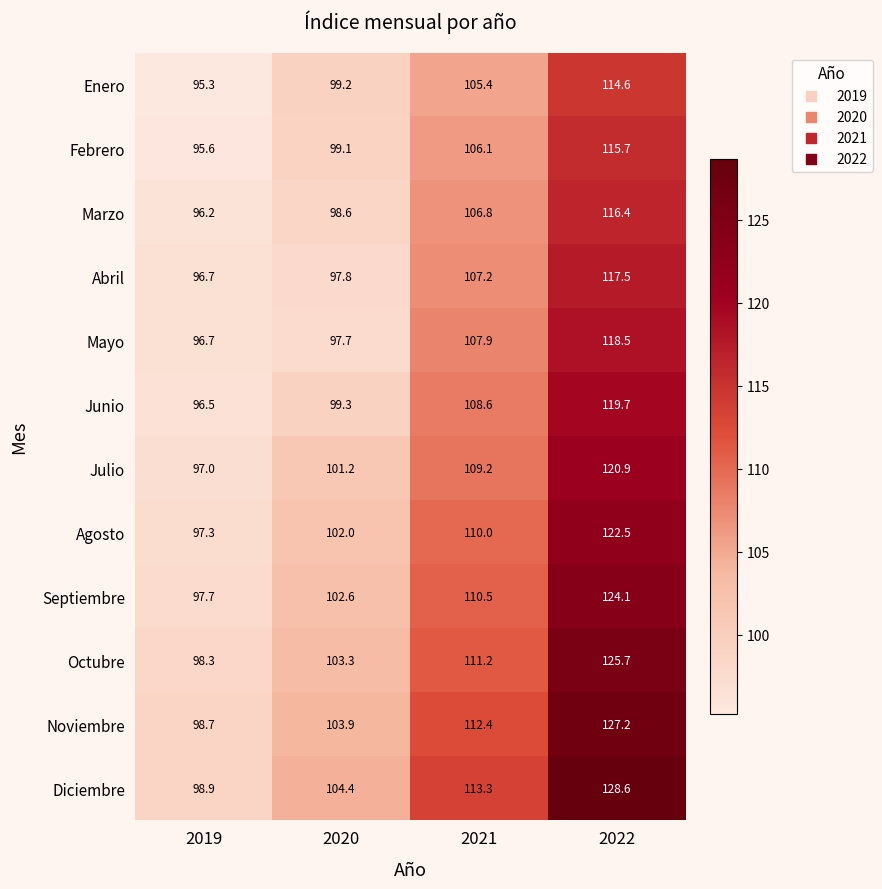

At how many categories does at least one series exceed 124?

1